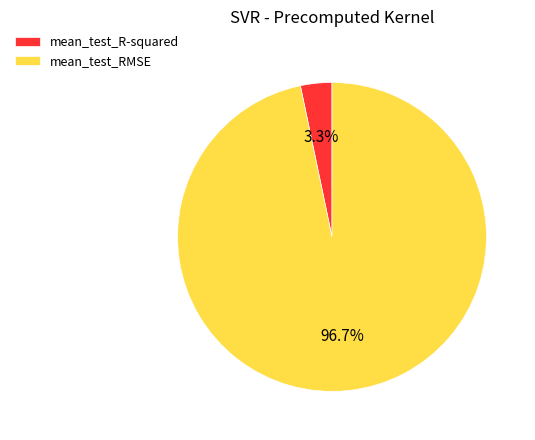

Which category has the biggest portion of the pie?

mean_test_RMSE